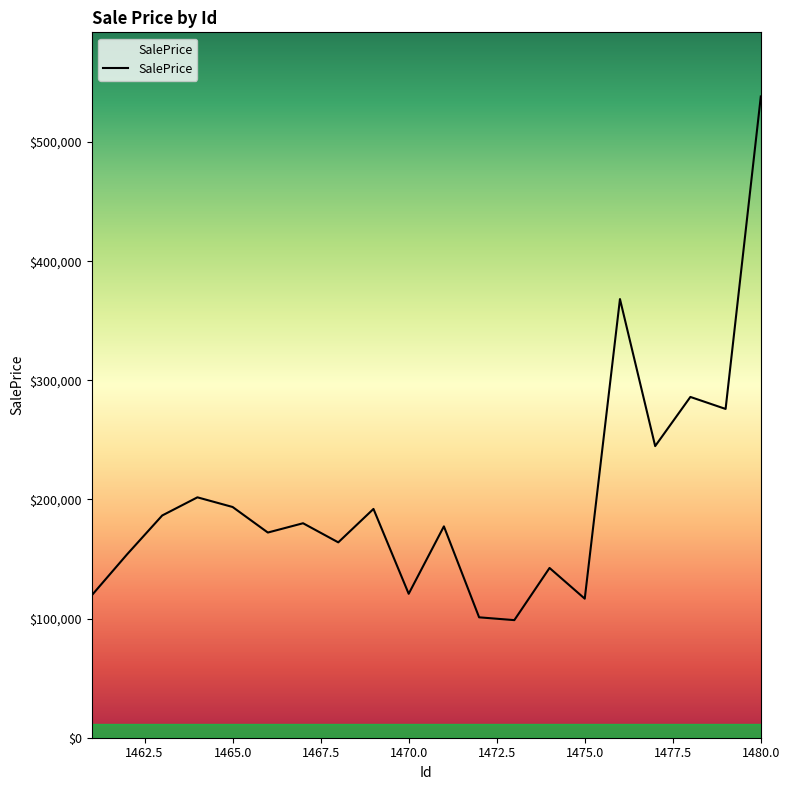

How many lines are shown in the chart?

1